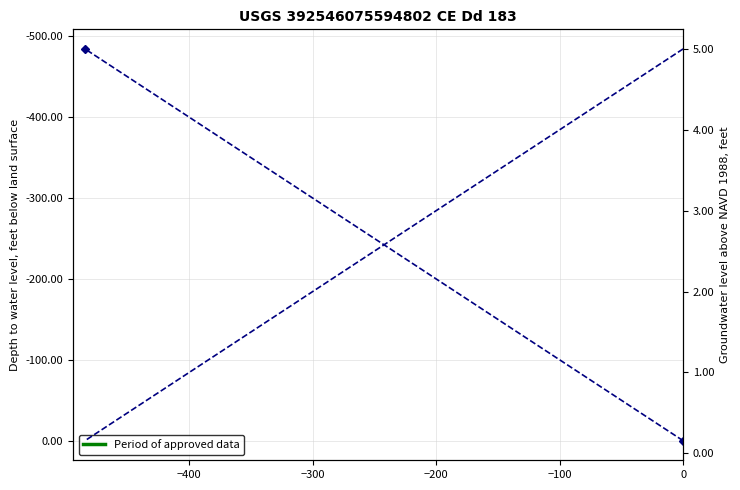

What is the difference between the maximum and minimum values?

484.4